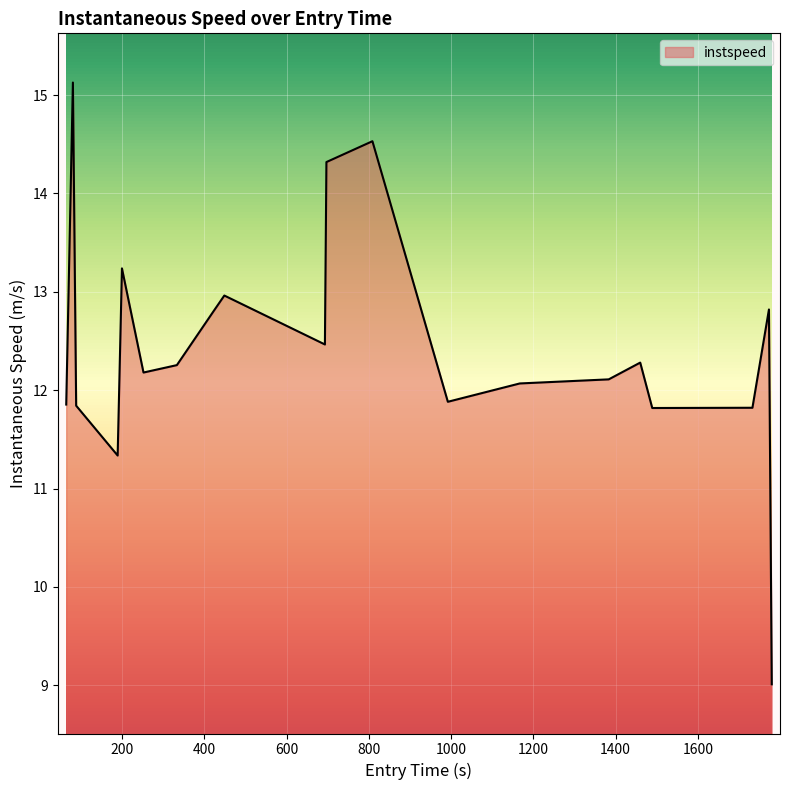

What is the difference between the maximum and minimum values?

6.1